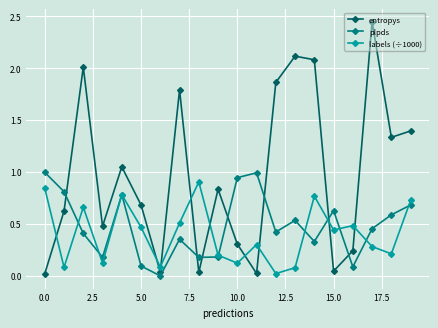

After their last crossing, which series has the higher values: entropys or labels (÷1000)?

entropys